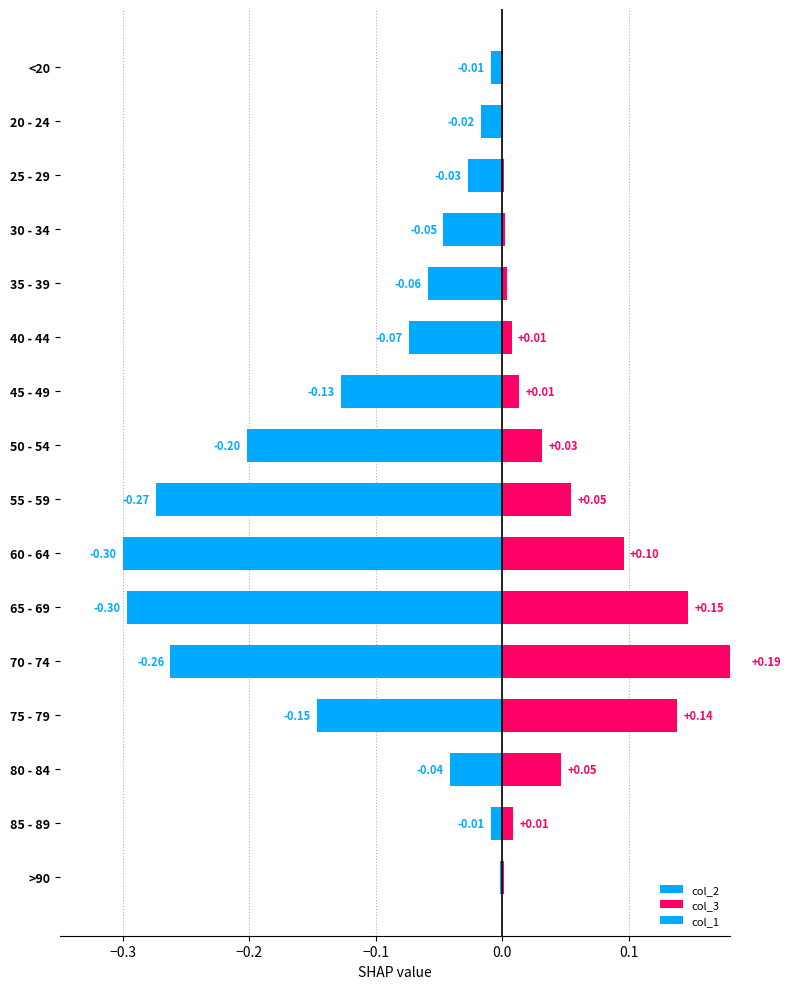

What is the average value of the col_2 series?

-0.1